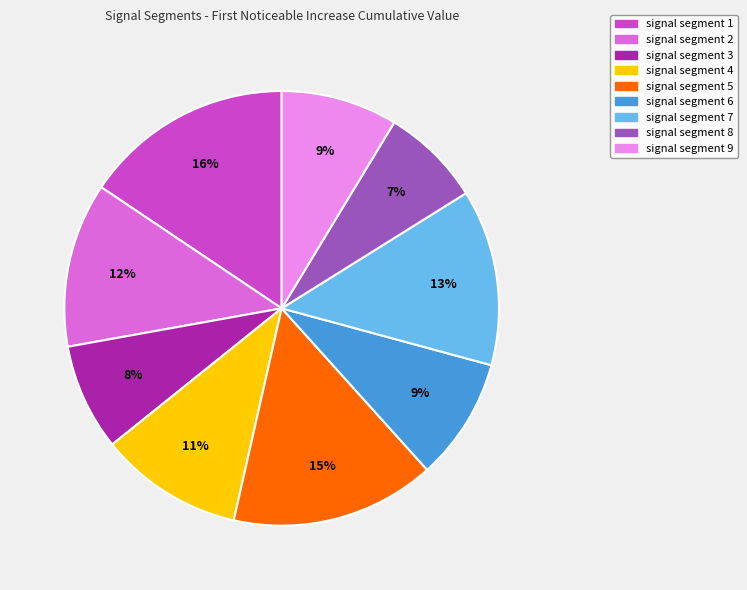

Does any single category account for the majority?

No